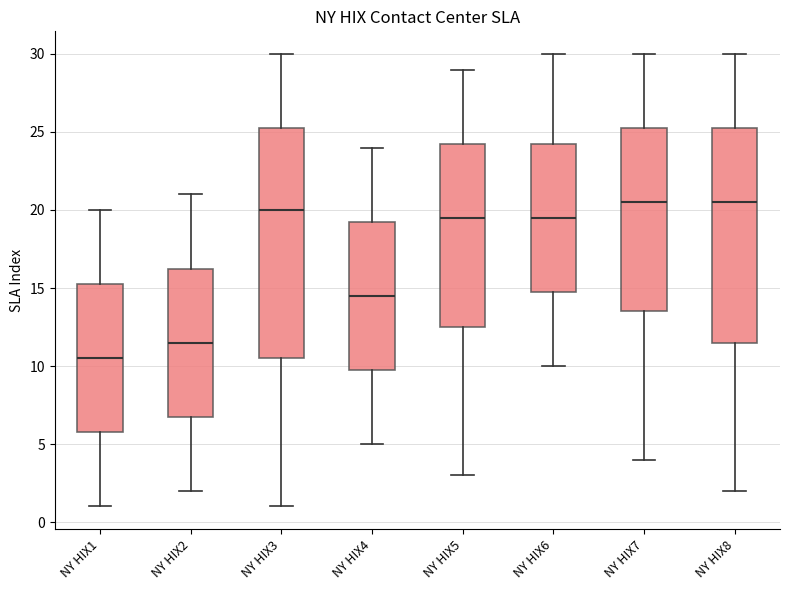

Reading left to right, read every box against the y-axis: the position of its median line, the range the box covers, and the ends of its whiskers. The values are not printed on the chart, so give them approximately, as read against the axis.

NY HIX1: median 10.5, box 6.0 to 15.5, whiskers 1.0 to 20.0
NY HIX2: median 11.5, box 7.0 to 16.5, whiskers 2.0 to 21.0
NY HIX3: median 20.0, box 10.5 to 25.5, whiskers 1.0 to 30.0
NY HIX4: median 14.5, box 10.0 to 19.5, whiskers 5.0 to 24.0
NY HIX5: median 19.5, box 12.5 to 24.5, whiskers 3.0 to 29.0
NY HIX6: median 19.5, box 15.0 to 24.5, whiskers 10.0 to 30.0
NY HIX7: median 20.5, box 13.5 to 25.5, whiskers 4.0 to 30.0
NY HIX8: median 20.5, box 11.5 to 25.5, whiskers 2.0 to 30.0